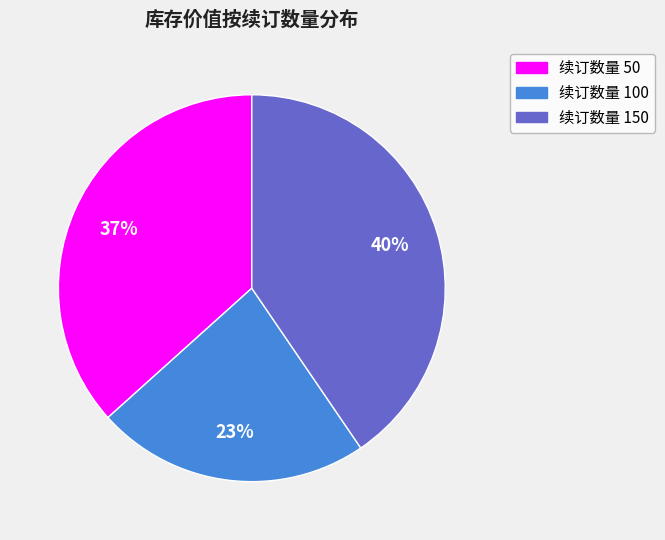

Does any single category account for the majority?

No